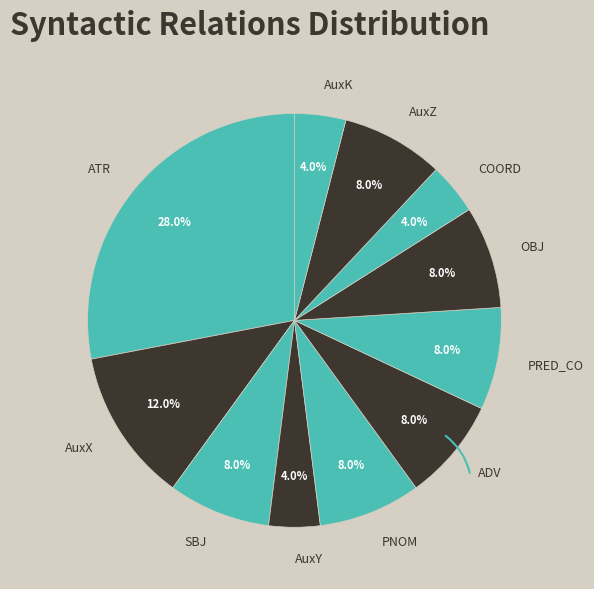

Is it true that AuxY is 4% of the pie?

True